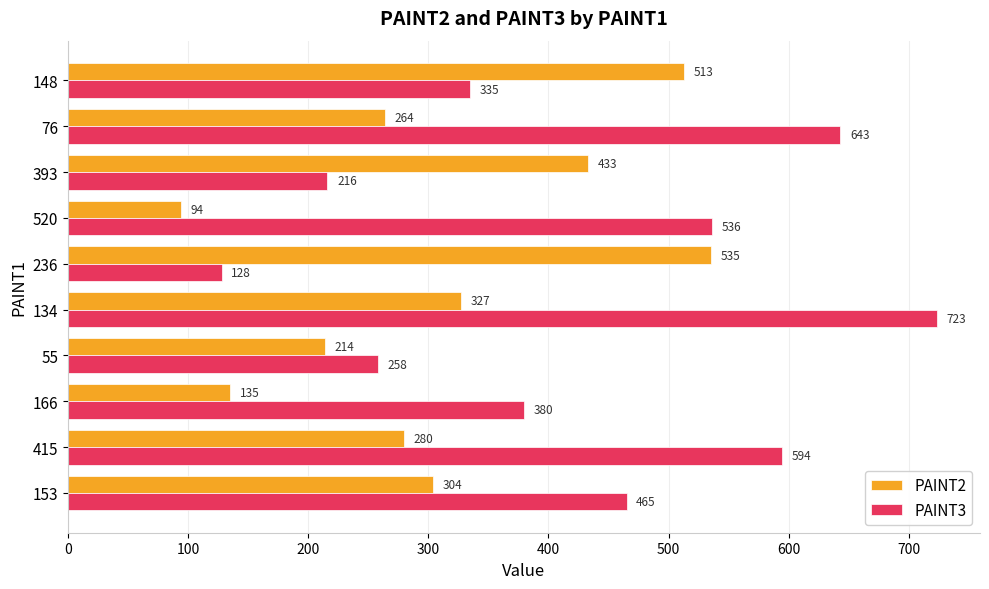

What is the spread (max minus min) of values at 393?

217